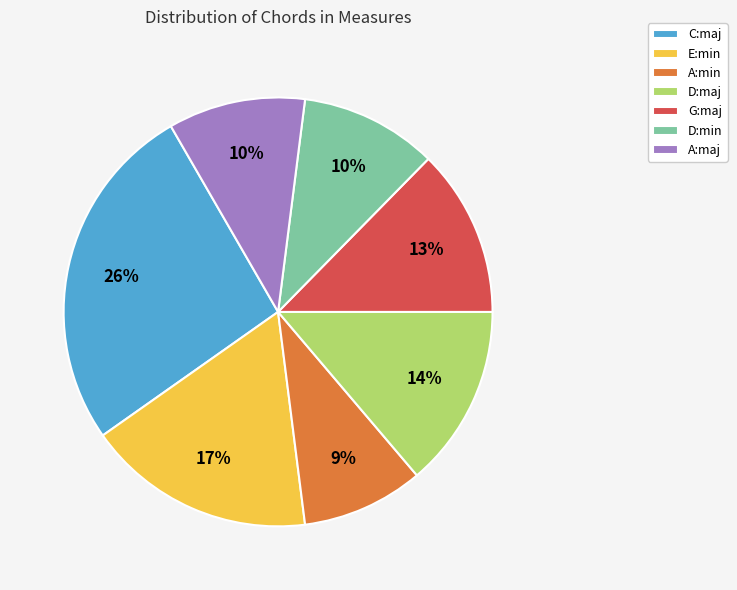

The A:min slice represents 3% of the pie. True or false?

False